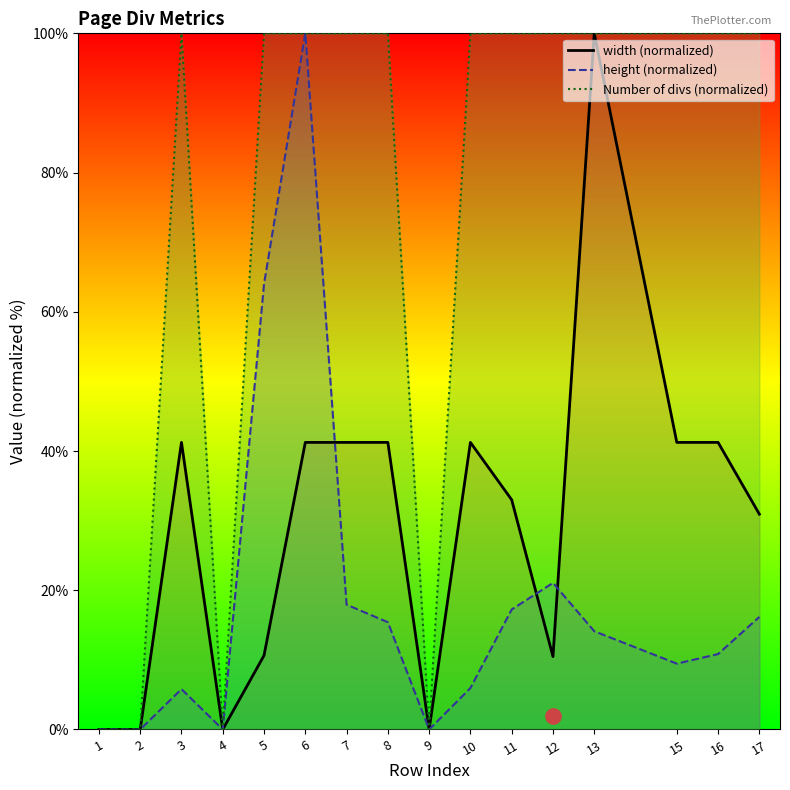

Which series has the largest Y range (max minus min)?

Number of divs